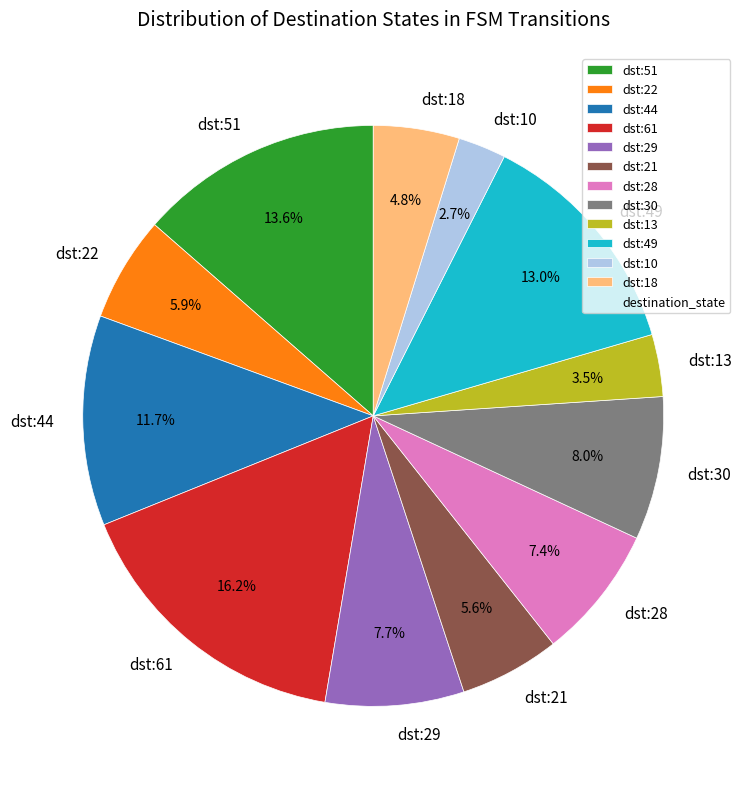

Is the sum of dst:10 and dst:30 greater than half?

No